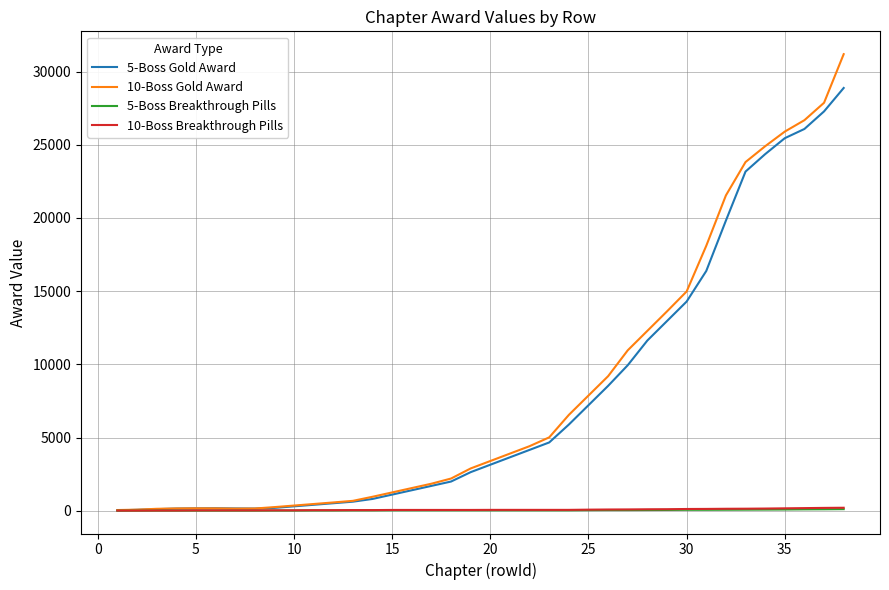

What is the greatest value displayed?

31190.0